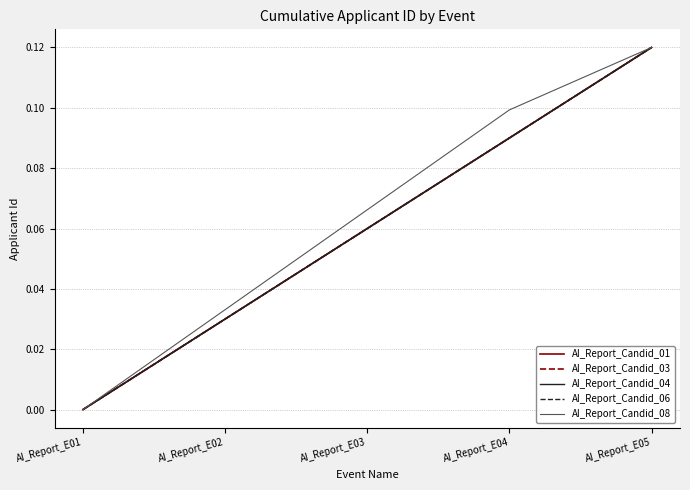

Which series has the largest range (max minus min)?

AI_Report_Candid_01